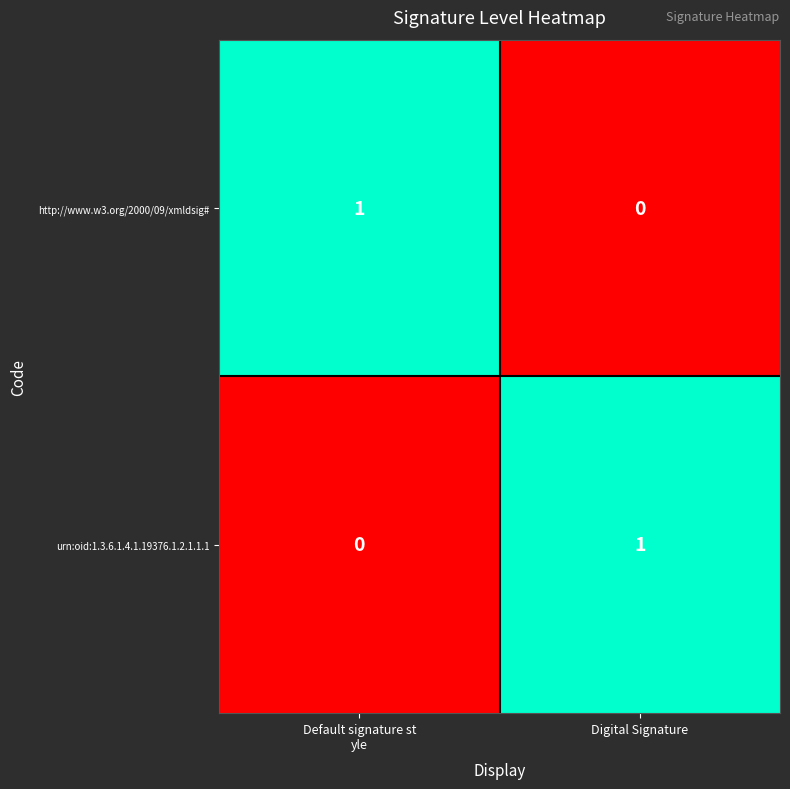

Is it true that urn:oid:1.3.6.1.4.1.19376.1.2.1.1.1 equals 1 at Digital Signature?

True